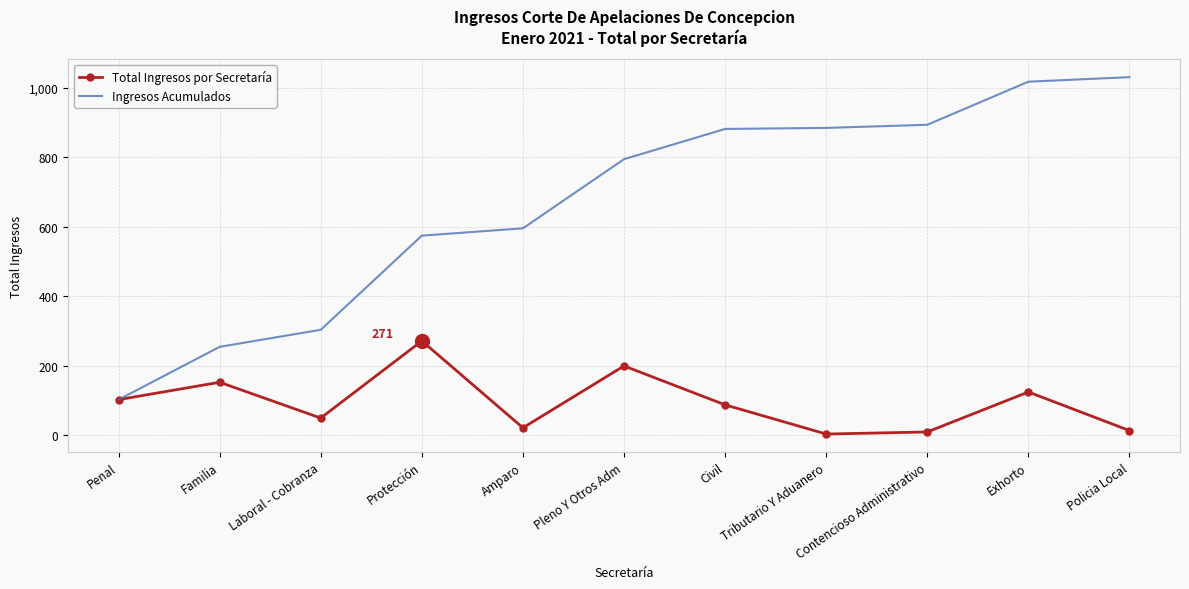

What is the difference between the highest and lowest values at Civil?

794